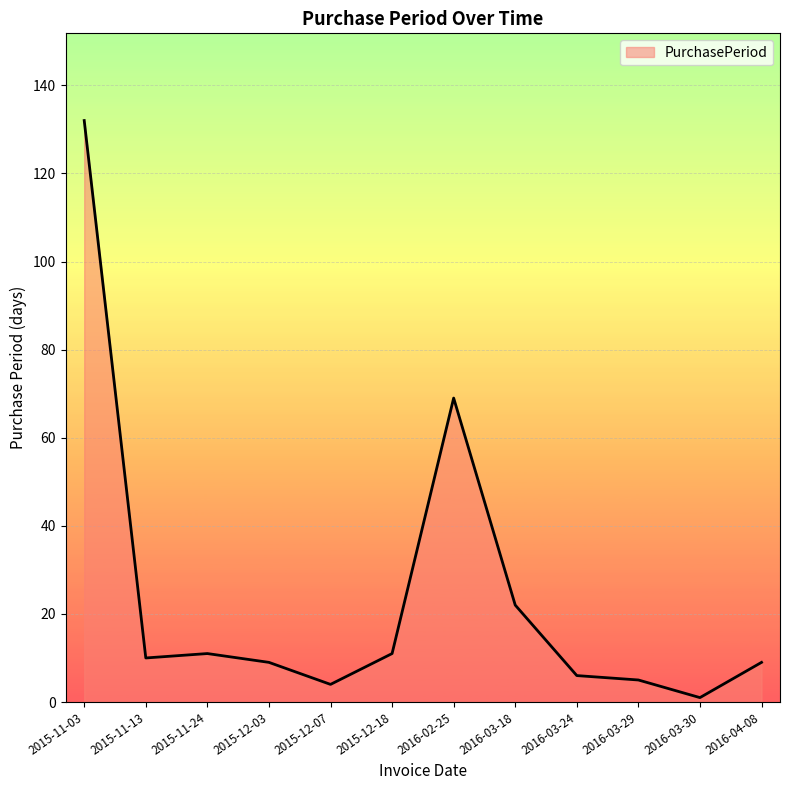

Which has a higher value, 2016-03-18 or 2016-04-08?

2016-03-18